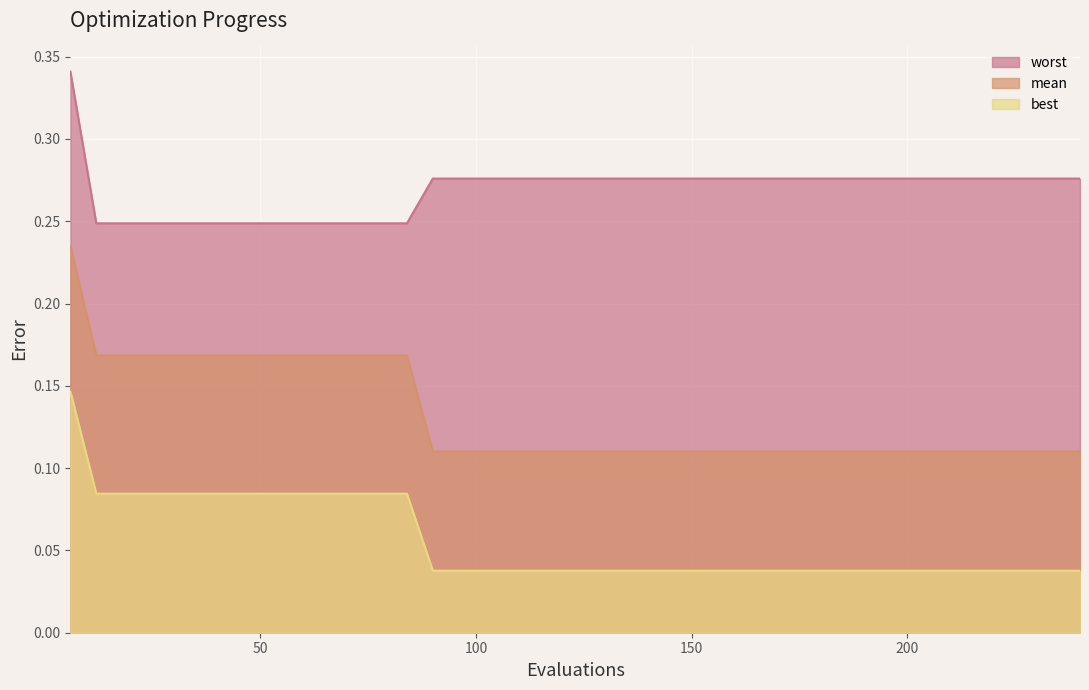

How many distinct data groups are displayed?

3